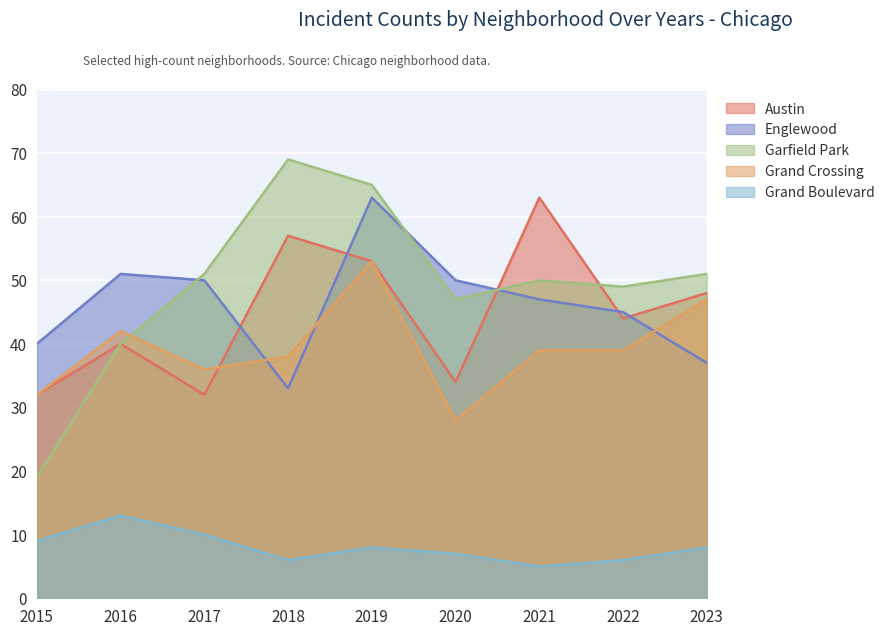

How many lines are shown in the chart?

5